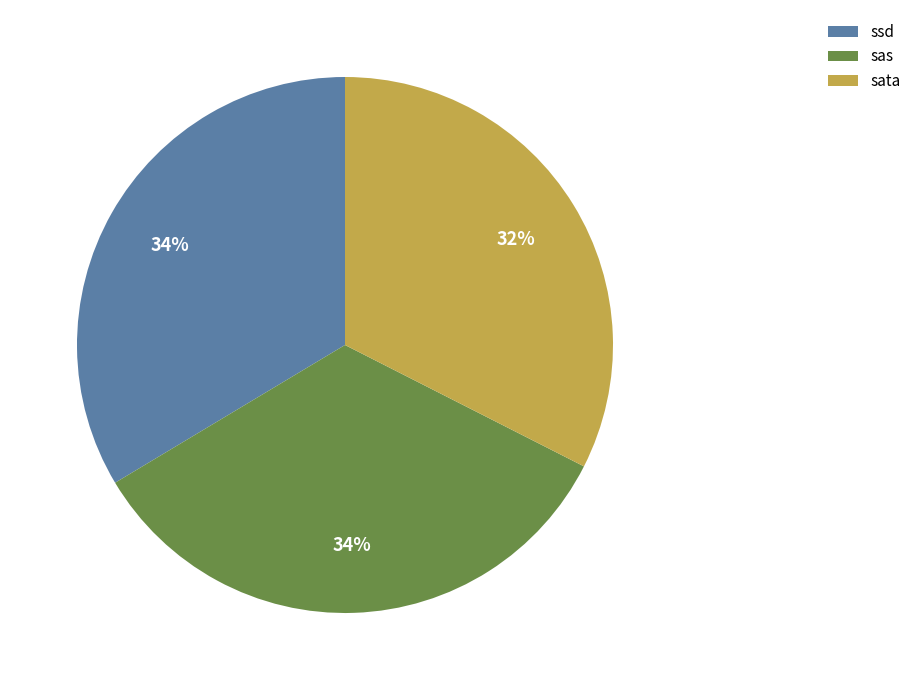

To the nearest percent, what portion does sas represent?

34%